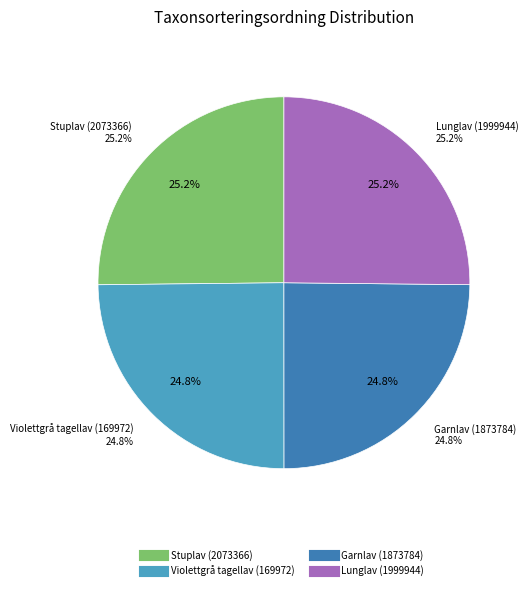

To the nearest percent, what is the combined percentage of Stuplav (2073366) and Garnlav (1873784)?

50%